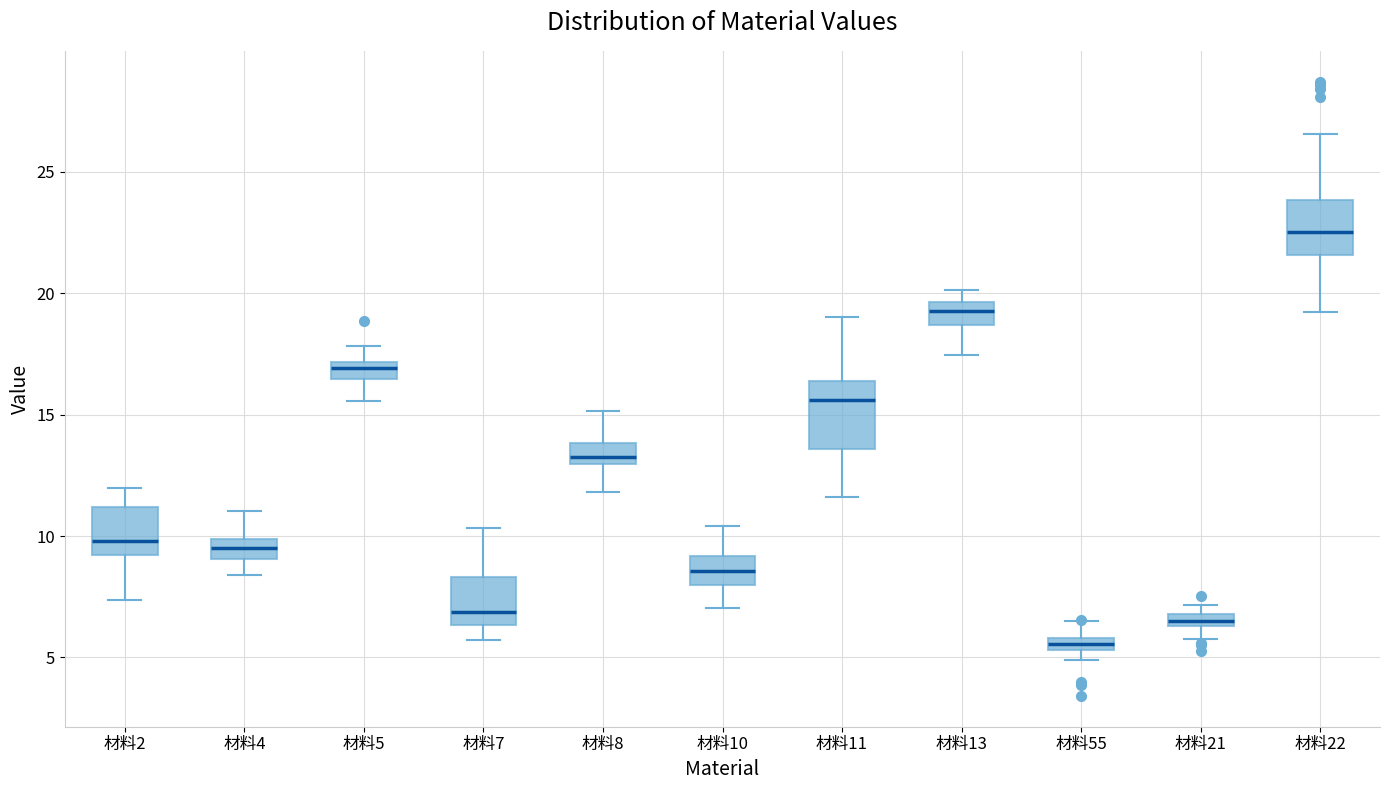

Comparing the boxes themselves (not the whiskers), which one is the tallest?

材料11